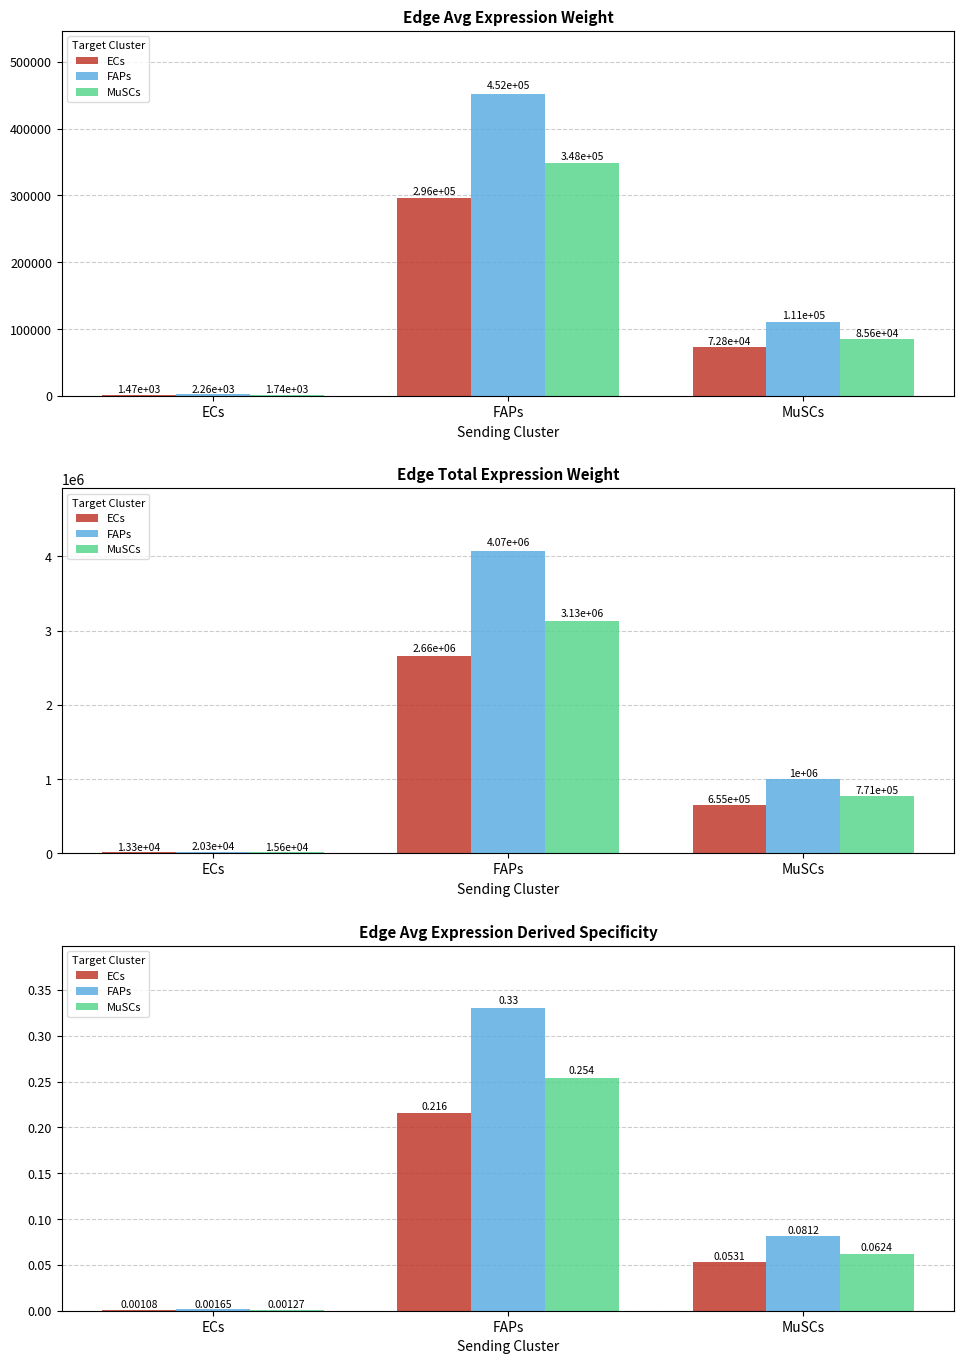

List the series in order of their peak value, lowest first.

ECs, MuSCs, FAPs